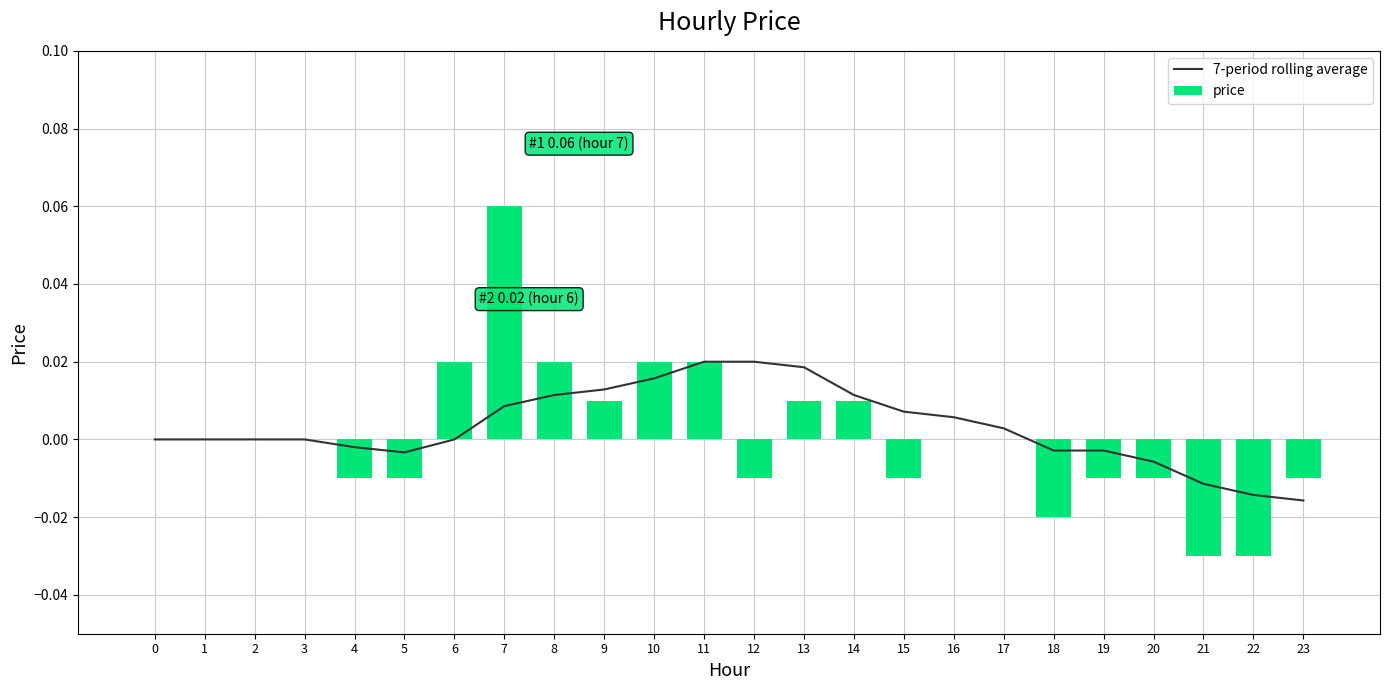

Reading right to left, what are all the values shown in this chart?

7-period rolling average: 23=-0.0	22=-0.0	21=-0.0	20=-0.0	19=-0.0	18=-0.0	17=0.0	16=0.0	15=0.0	14=0.0	13=0.0	12=0.0	11=0.0	10=0.0	9=0.0	8=0.0	7=0.0	6=0.0	5=-0.0	4=-0.0	3=0.0	2=0.0	1=0.0	0=0.0
price: 23=-0.0	22=-0.0	21=-0.0	20=-0.0	19=-0.0	18=-0.0	17=0.0	16=0.0	15=-0.0	14=0.0	13=0.0	12=-0.0	11=0.0	10=0.0	9=0.0	8=0.0	7=0.1	6=0.0	5=-0.0	4=-0.0	3=0.0	2=0.0	1=0.0	0=0.0